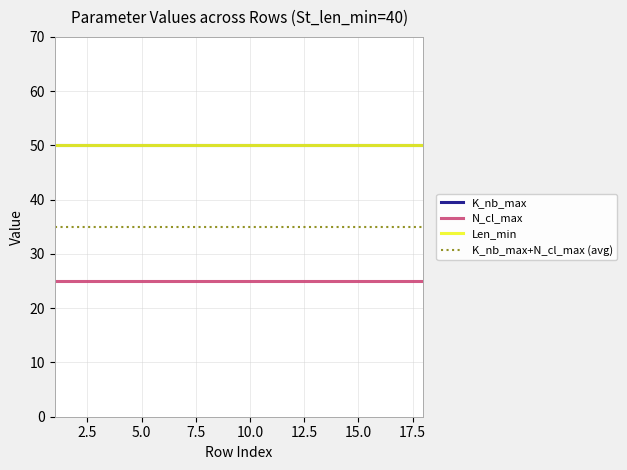

How many lines are shown in the chart?

4